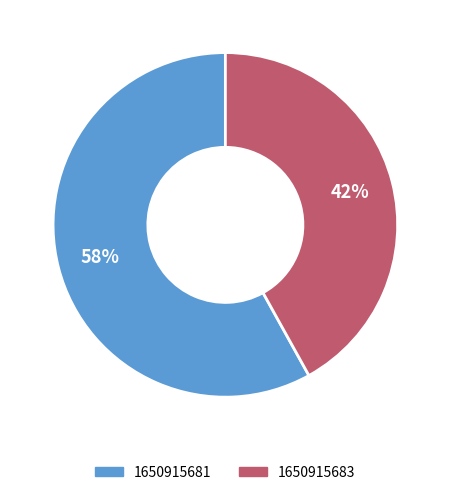

To the nearest percent, what percentage of the pie is 1650915681?

58%